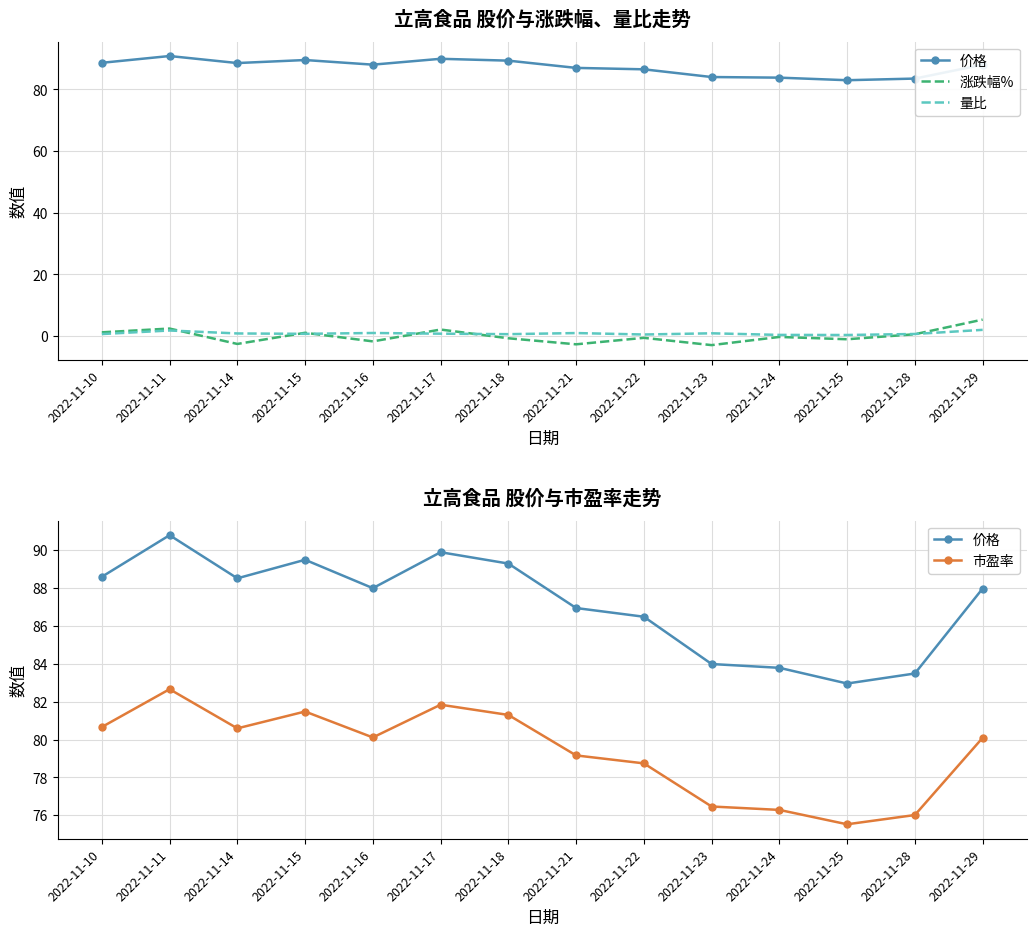

True or false: 市盈率 has a value of 22.2 at 2022-11-21.

False